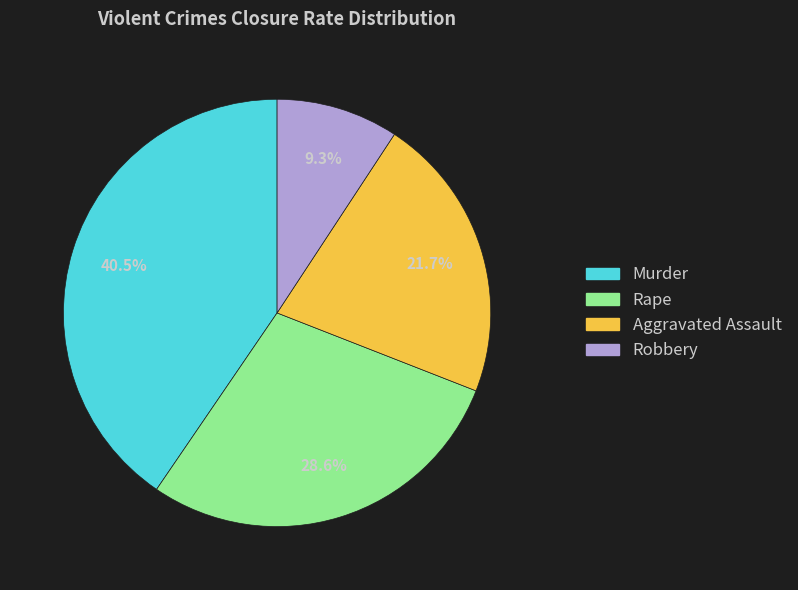

Is the sum of Rape and Murder greater than half?

Yes